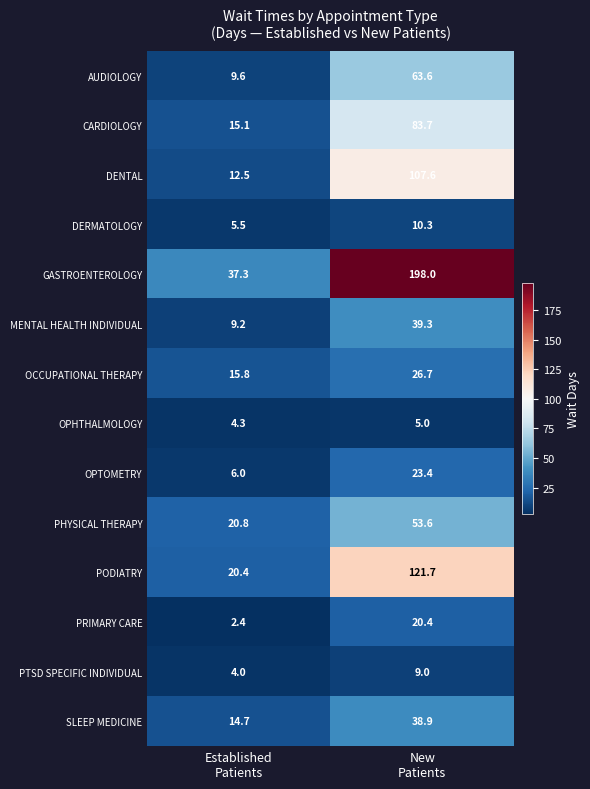

What is the average value of the CARDIOLOGY series?

49.4